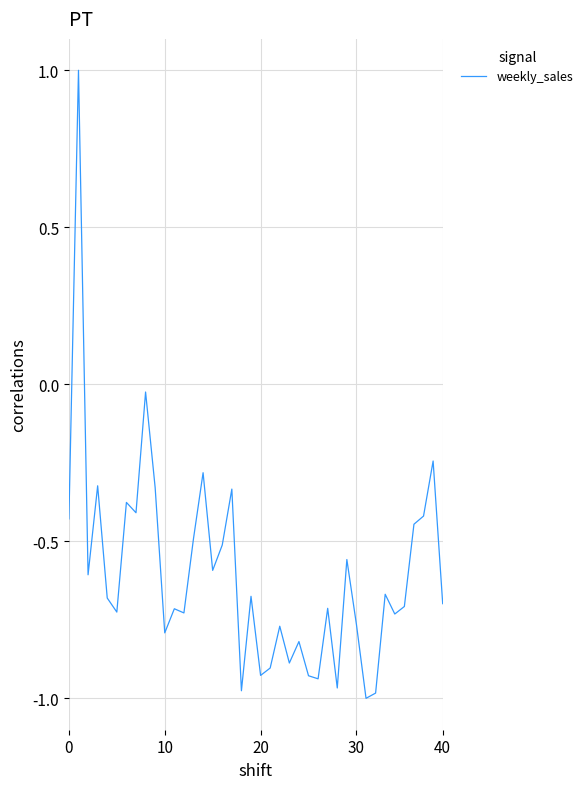

How many lines are shown in the chart?

1